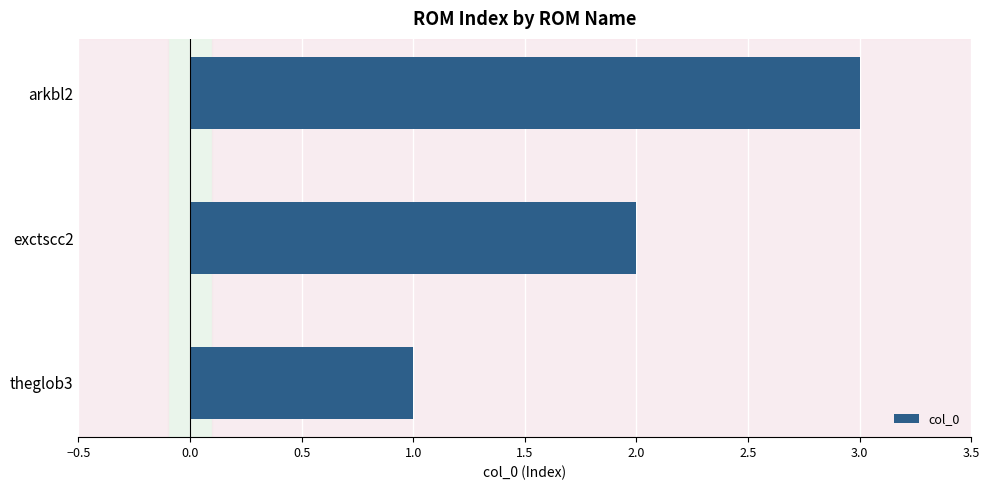

At which category does the chart reach its minimum across all series?

theglob3